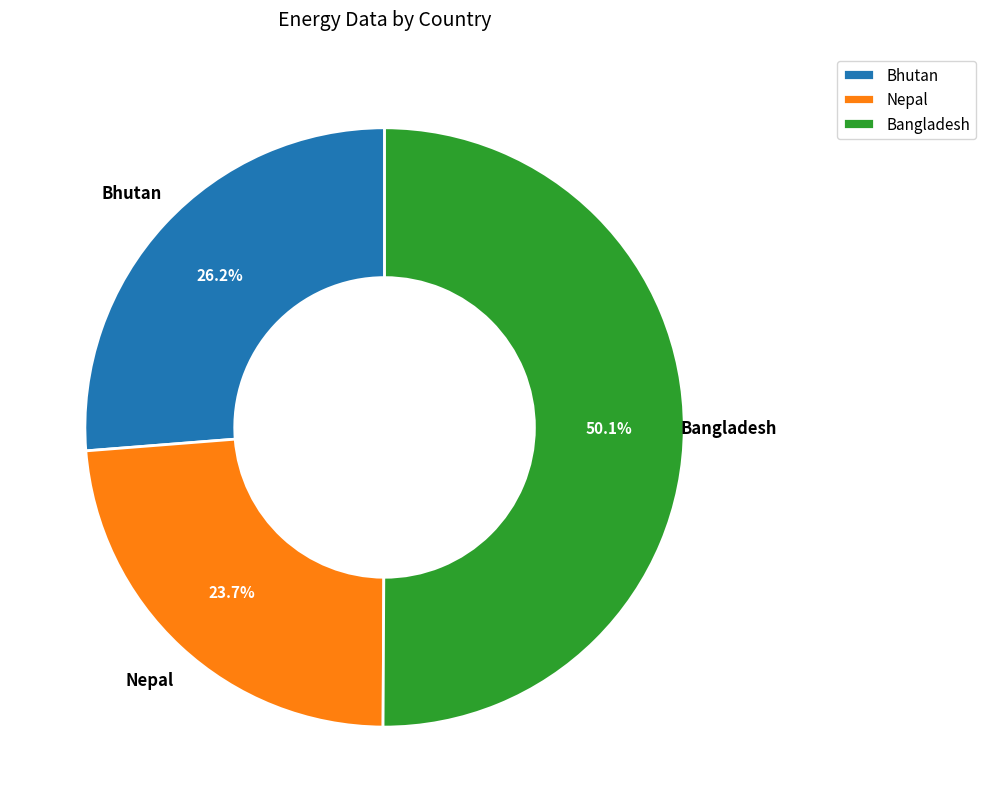

Do Bangladesh and Nepal together represent more than half of the pie?

Yes